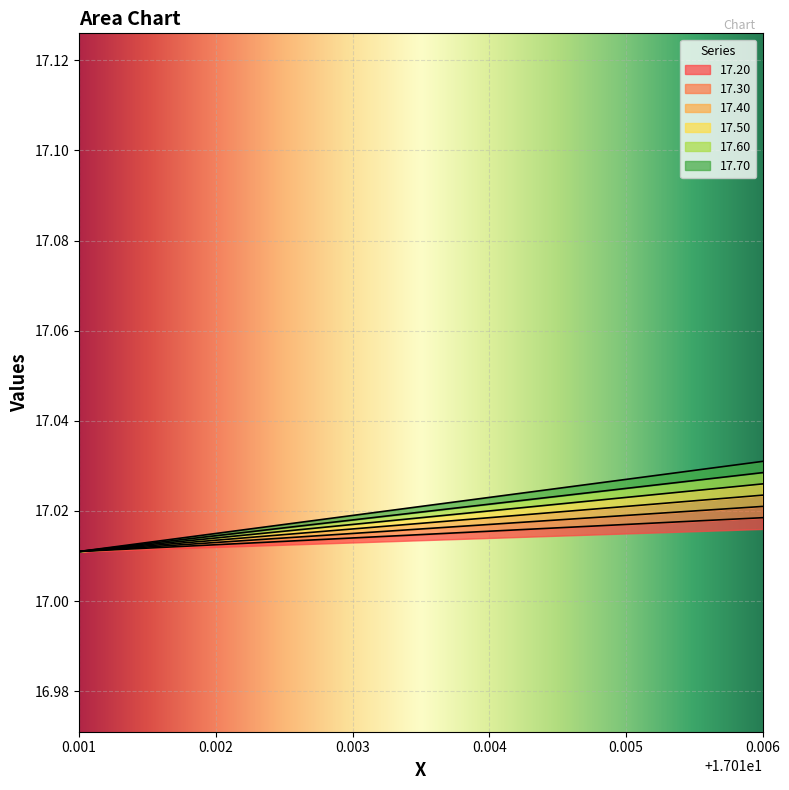

Reading right to left, list all the values displayed in this chart.

17.20: 17.0	17.0	17.0	17.0	17.0	17.0
17.30: 17.0	17.0	17.0	17.0	17.0	17.0
17.40: 17.0	17.0	17.0	17.0	17.0	17.0
17.50: 17.0	17.0	17.0	17.0	17.0	17.0
17.60: 17.0	17.0	17.0	17.0	17.0	17.0
17.70: 17.0	17.0	17.0	17.0	17.0	17.0